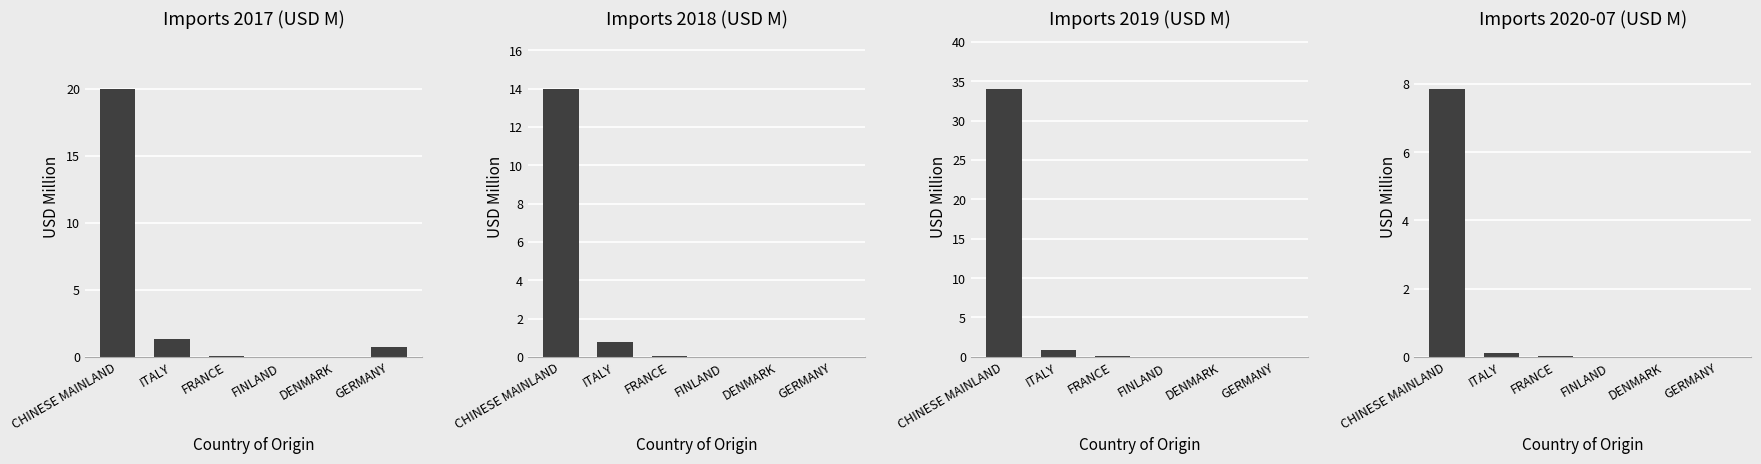

At how many categories does at least one series exceed 25?

1